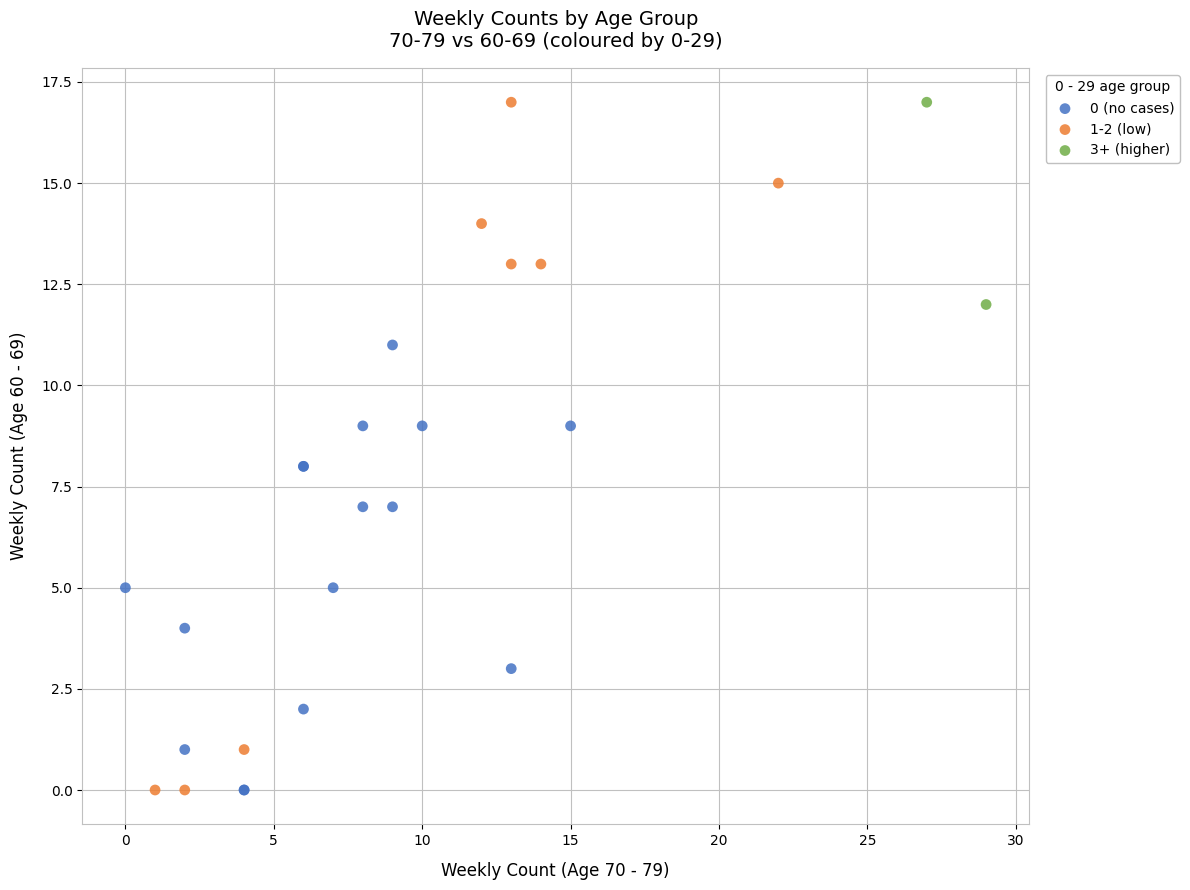

What are all the series names shown in the legend?

0 (no cases), 1-2 (low), 3+ (higher)